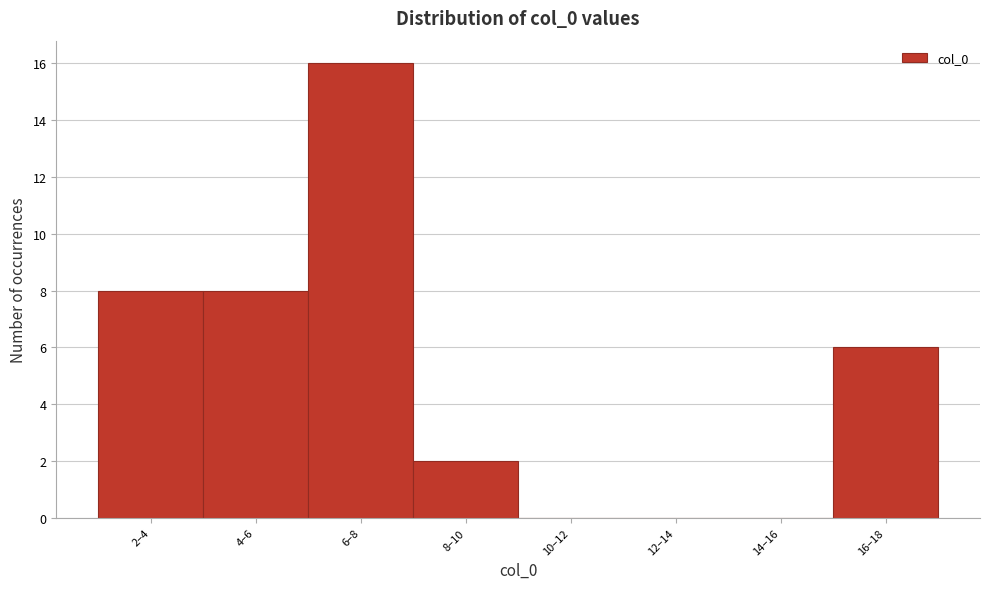

Reading left to right, what are all the values shown in this chart?

2–4=8	4–6=8	6–8=16	8–10=2	10–12=0	12–14=0	14–16=0	16–18=6